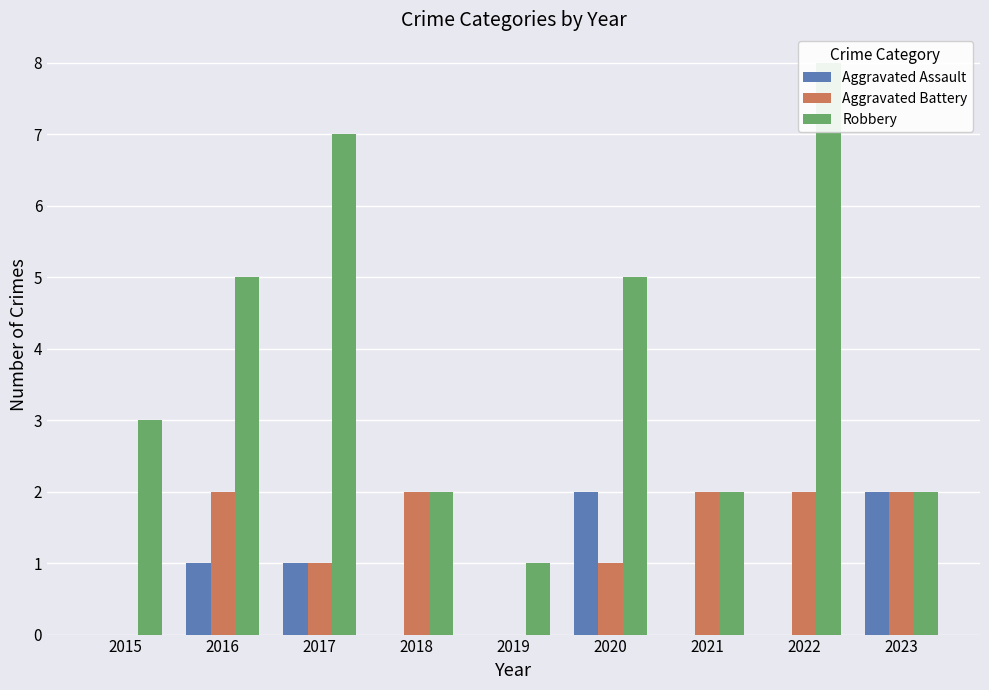

What is the sum of the Robbery values at 2018 and 2022?

10